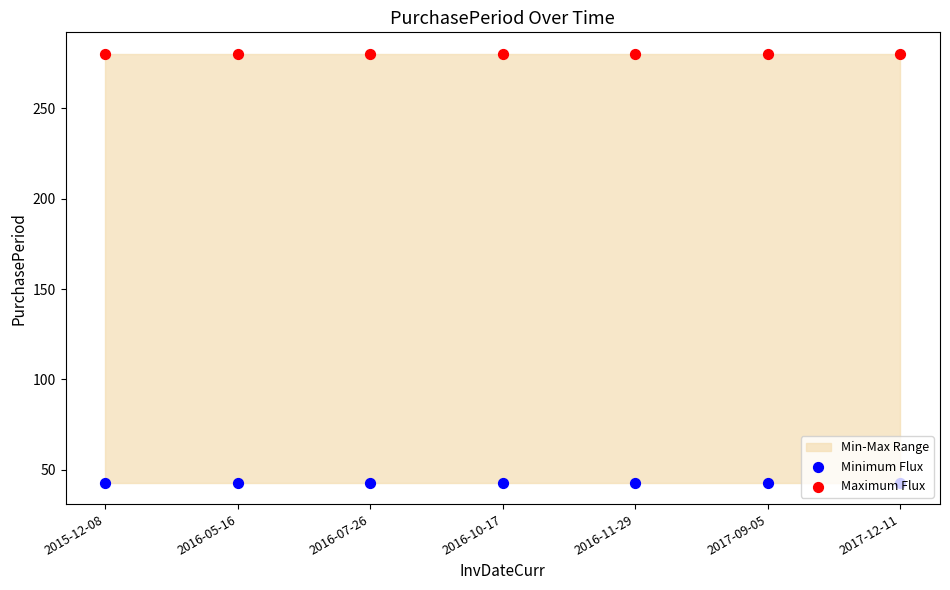

Which series reaches the maximum Y coordinate?

Maximum Flux